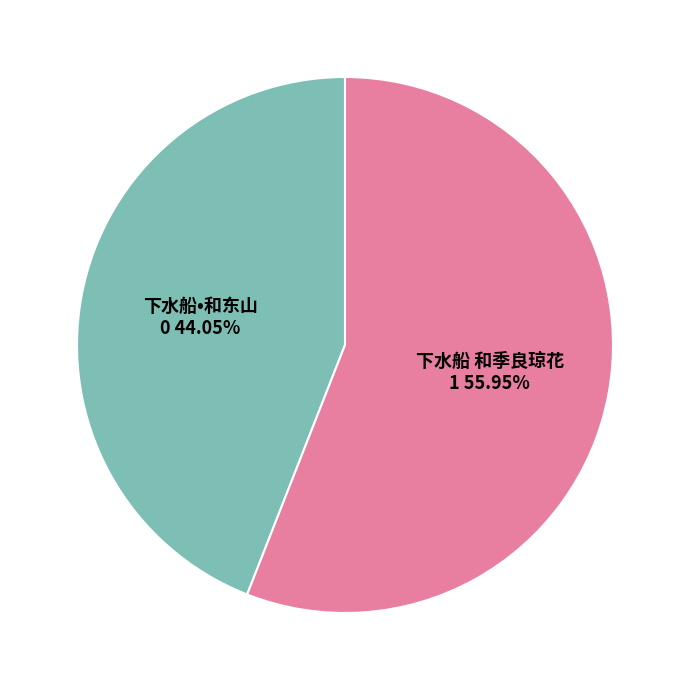

The 下水船•和东山 slice represents 33% of the pie. True or false?

False